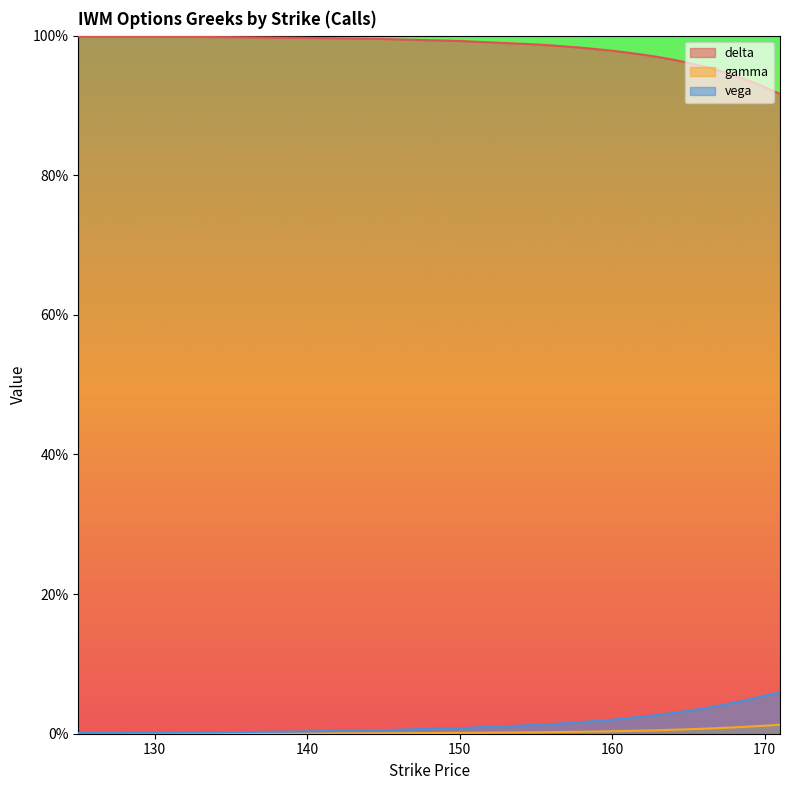

At 165, list the series in order from smallest to largest.

gamma, vega, delta